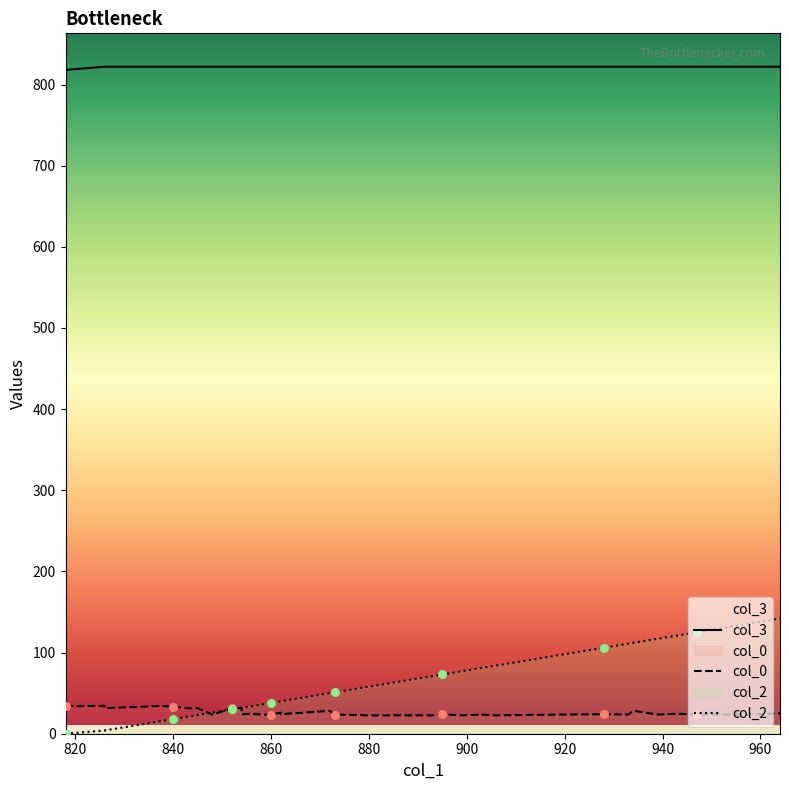

Which series has the largest total across all categories?

col_3